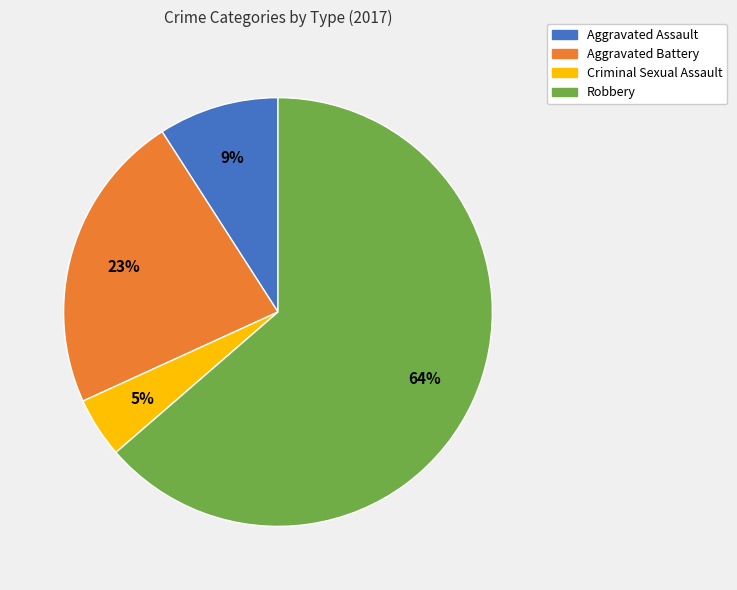

Which has a higher value, Aggravated Battery or Criminal Sexual Assault?

Aggravated Battery